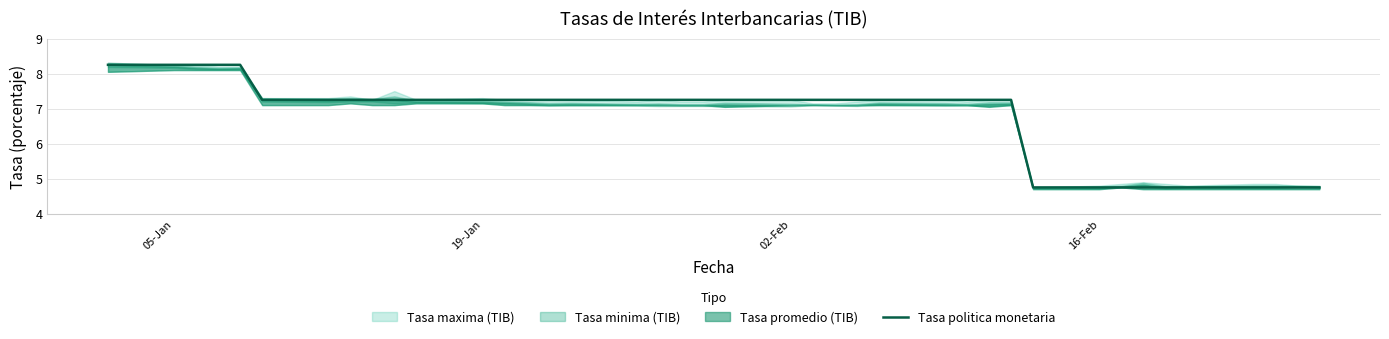

Reading right to left, what are all the values shown in this chart?

4.8	4.8	4.8	4.8	4.8	4.8	4.8	4.8	4.8	4.8	7.2	7.2	7.2	7.2	7.2	7.2	7.2	7.2	7.2	7.2	7.2	7.2	7.2	7.2	7.2	7.2	7.2	7.2	7.2	7.2	7.2	7.2	7.2	7.2	7.2	8.2	8.2	8.2	8.2	8.2